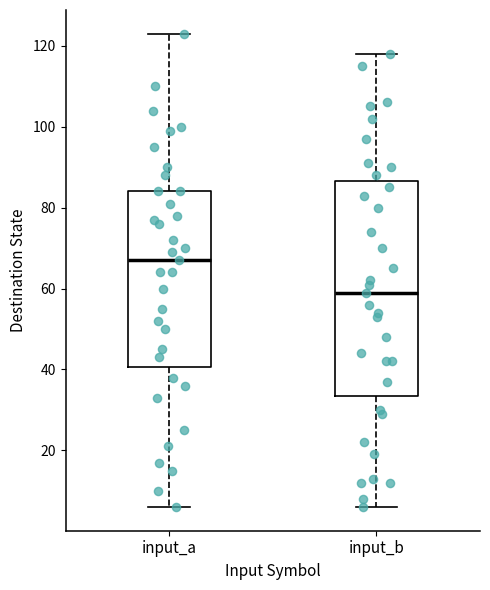

Which box has the lowest median line?

input_b